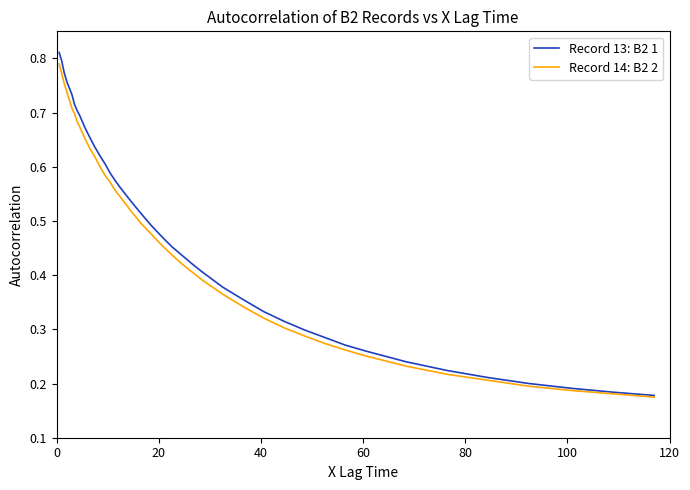

How many series are shown in this chart?

2